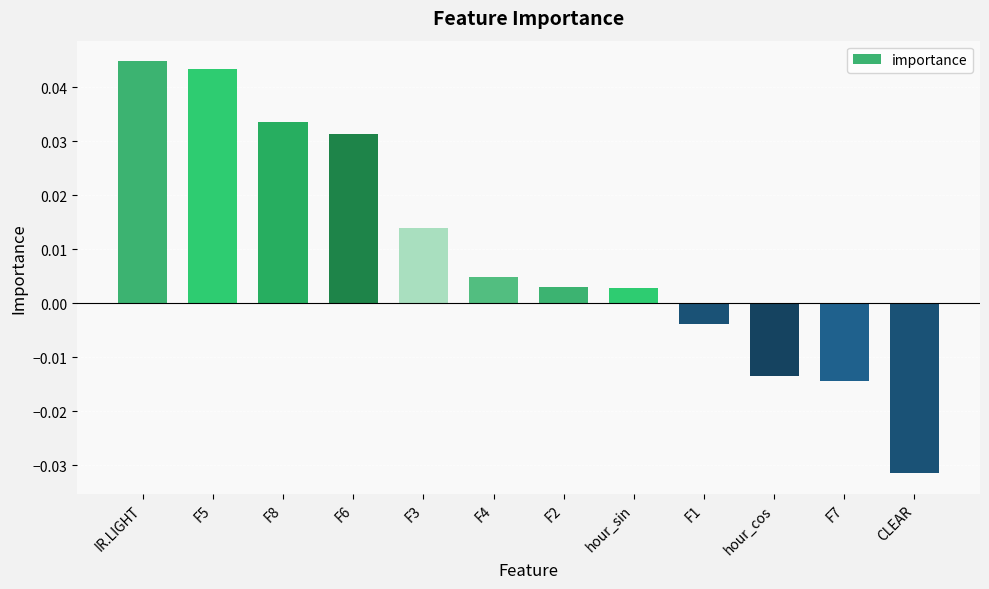

The chart shows a value of 0.1 at IR.LIGHT. True or false?

False